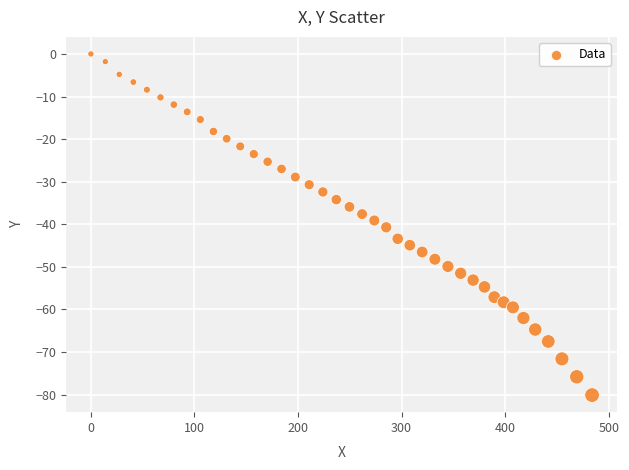

What is the range of Y values (max minus min)?

80.1